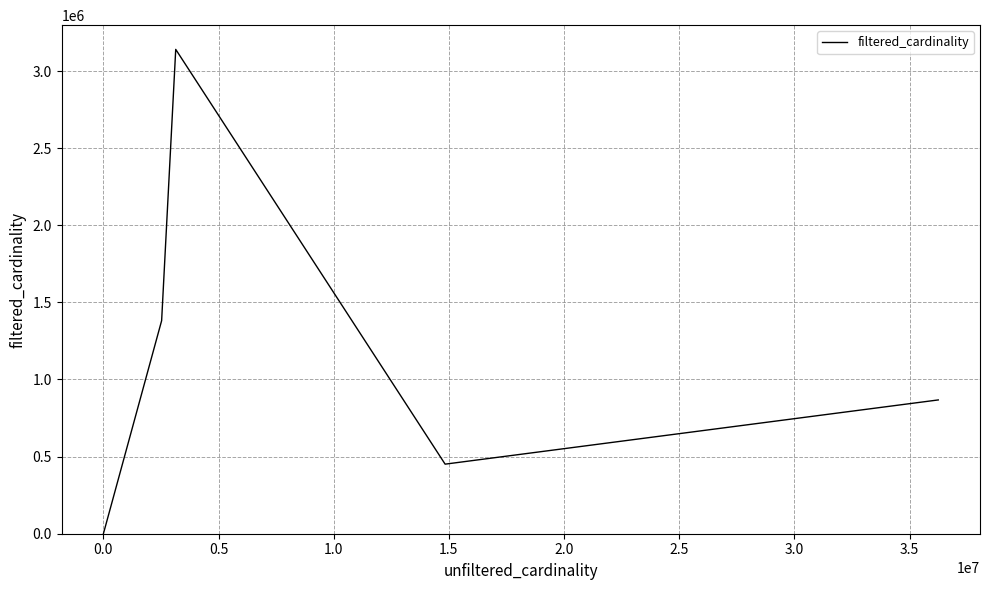

What is the difference between the maximum and minimum values?

3140338